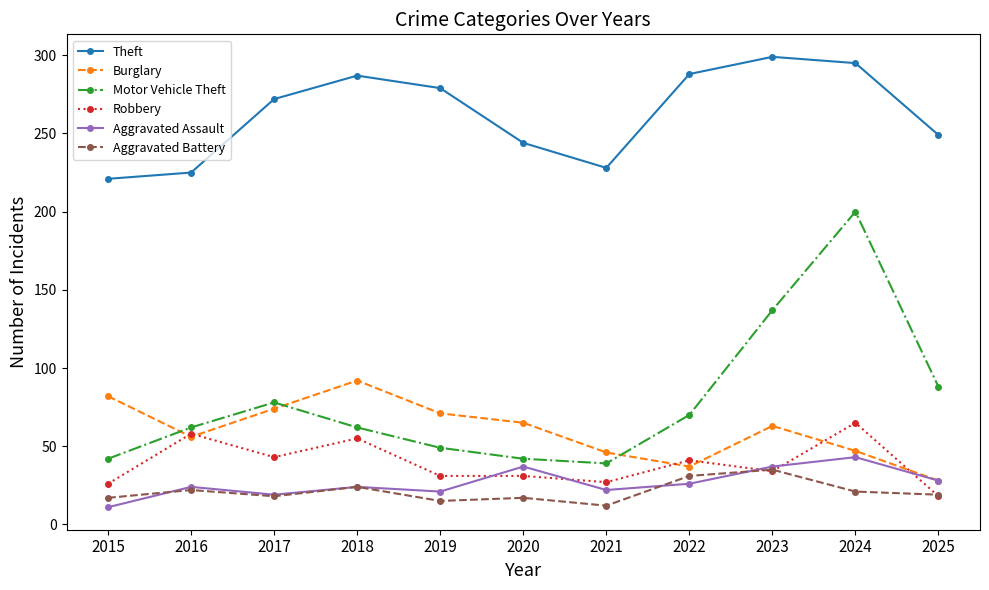

At how many categories does at least one series exceed 202?

11